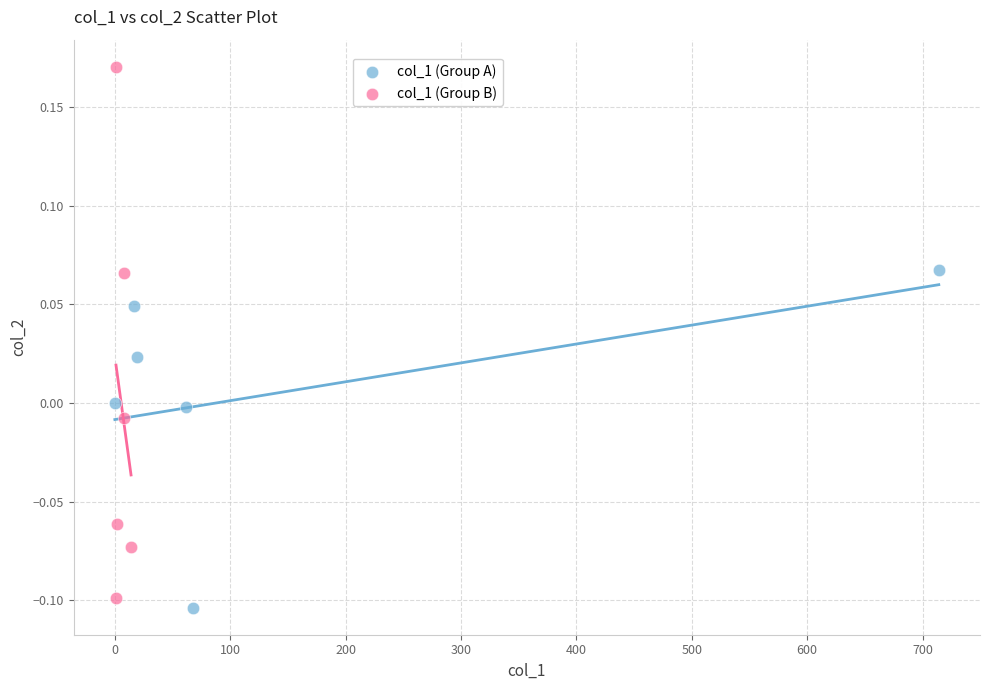

What are all the series names shown in the legend?

col_1 (Group A), col_1 (Group B)